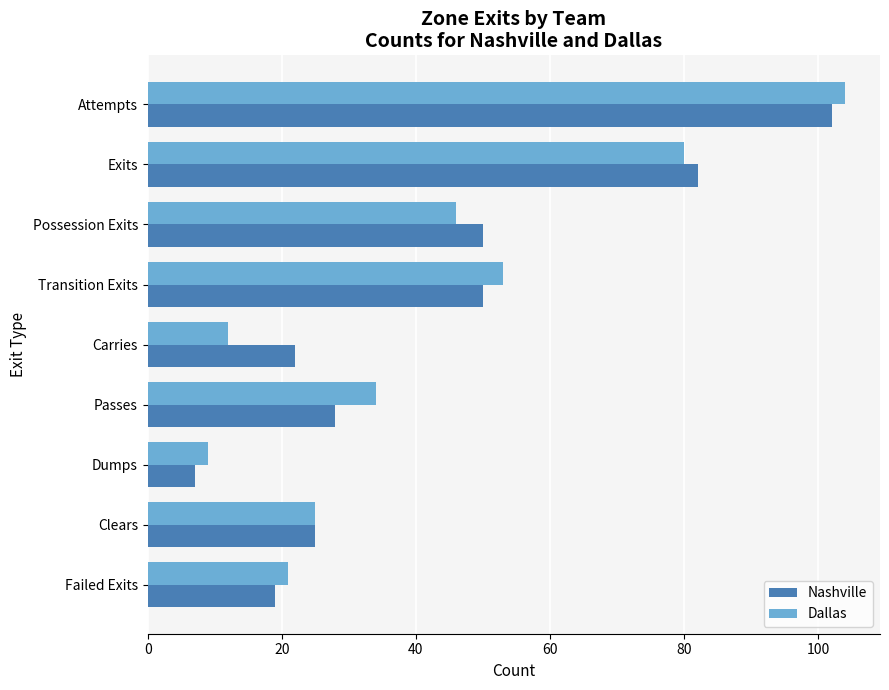

How many data points in Dallas are less than 34?

4